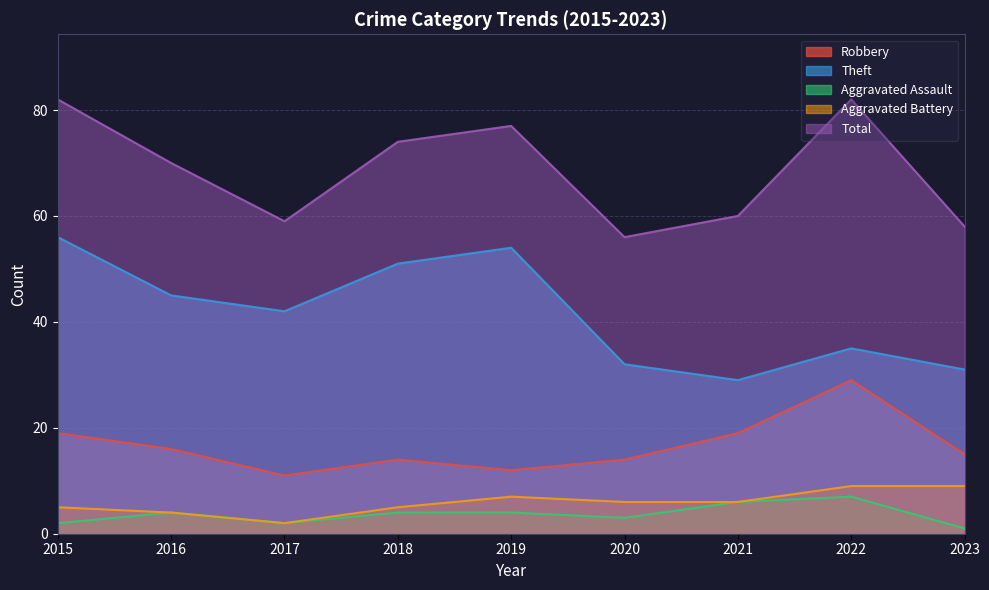

What is the difference between the Total values at 2020 and 2016?

14